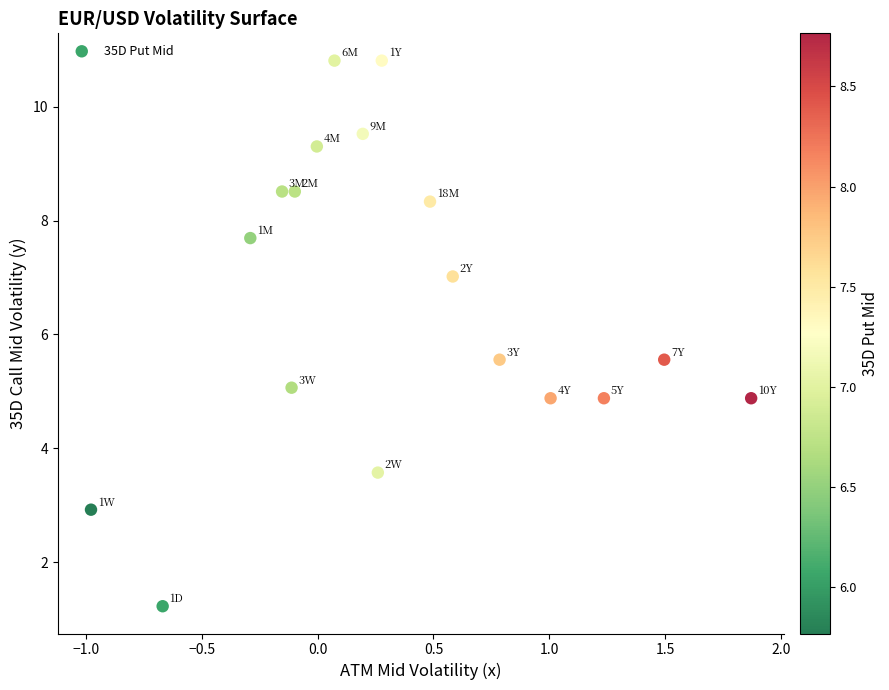

What is the range of Y values (max minus min)?

9.6